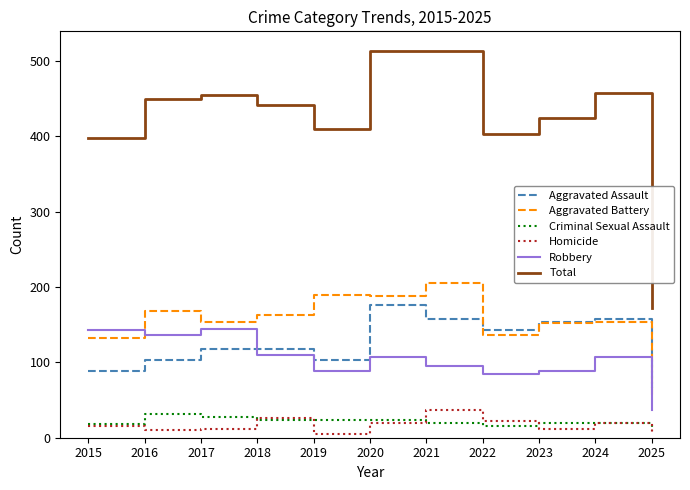

Which series has the widest spread of values?

Total